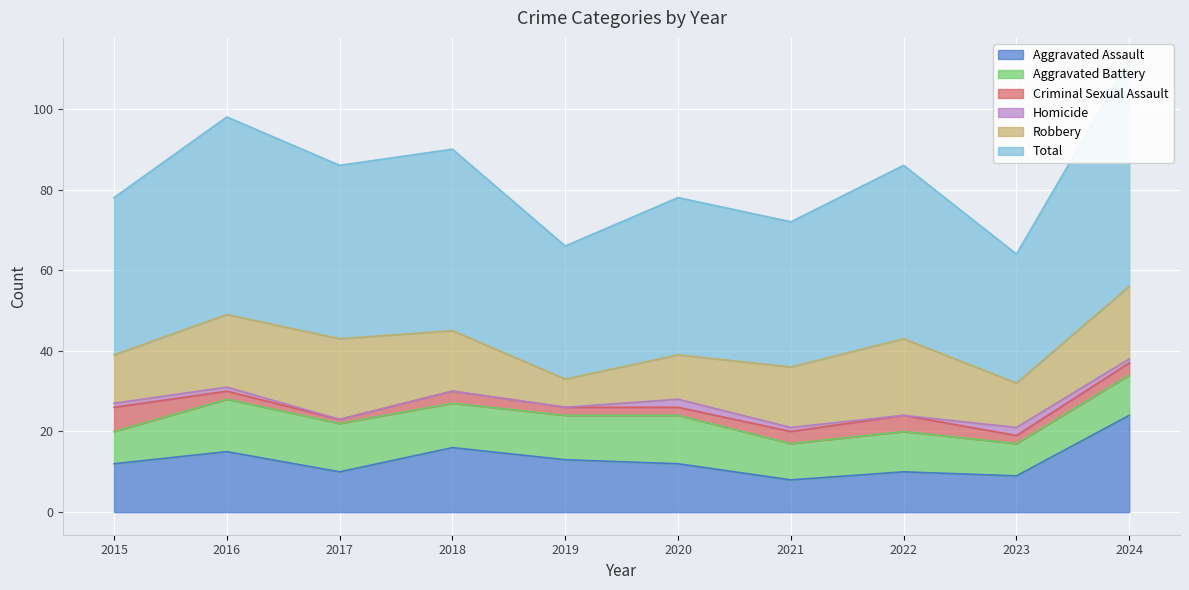

In Homicide, how many points are higher than both neighbors (excluding endpoints)?

2